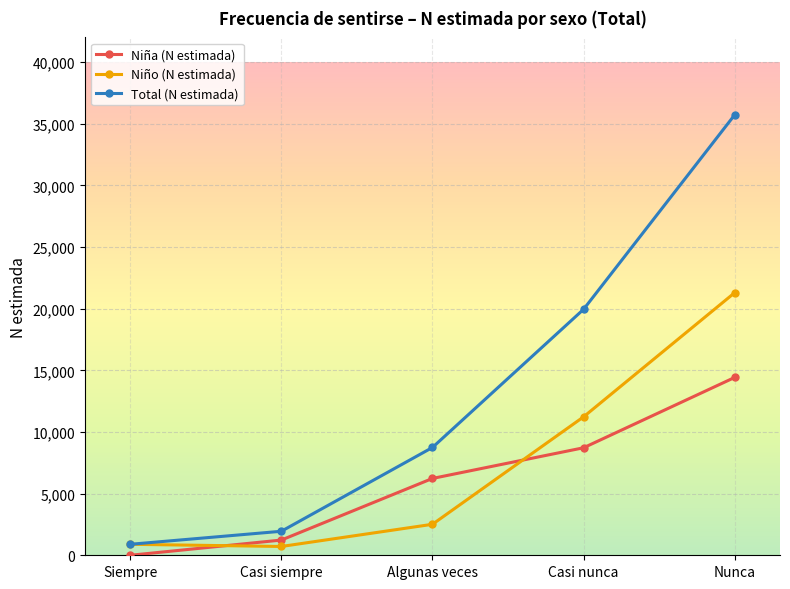

List the series in order of their peak value, highest first.

Total (N estimada), Niño (N estimada), Niña (N estimada)